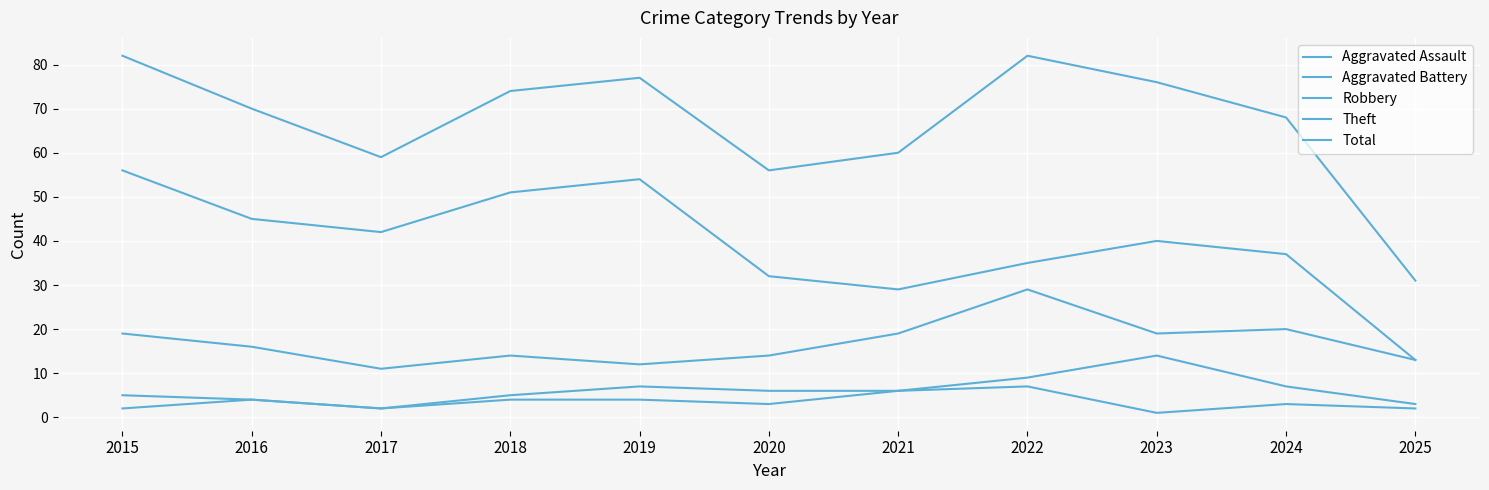

True or false: Theft and Aggravated Battery intersect in this chart.

False